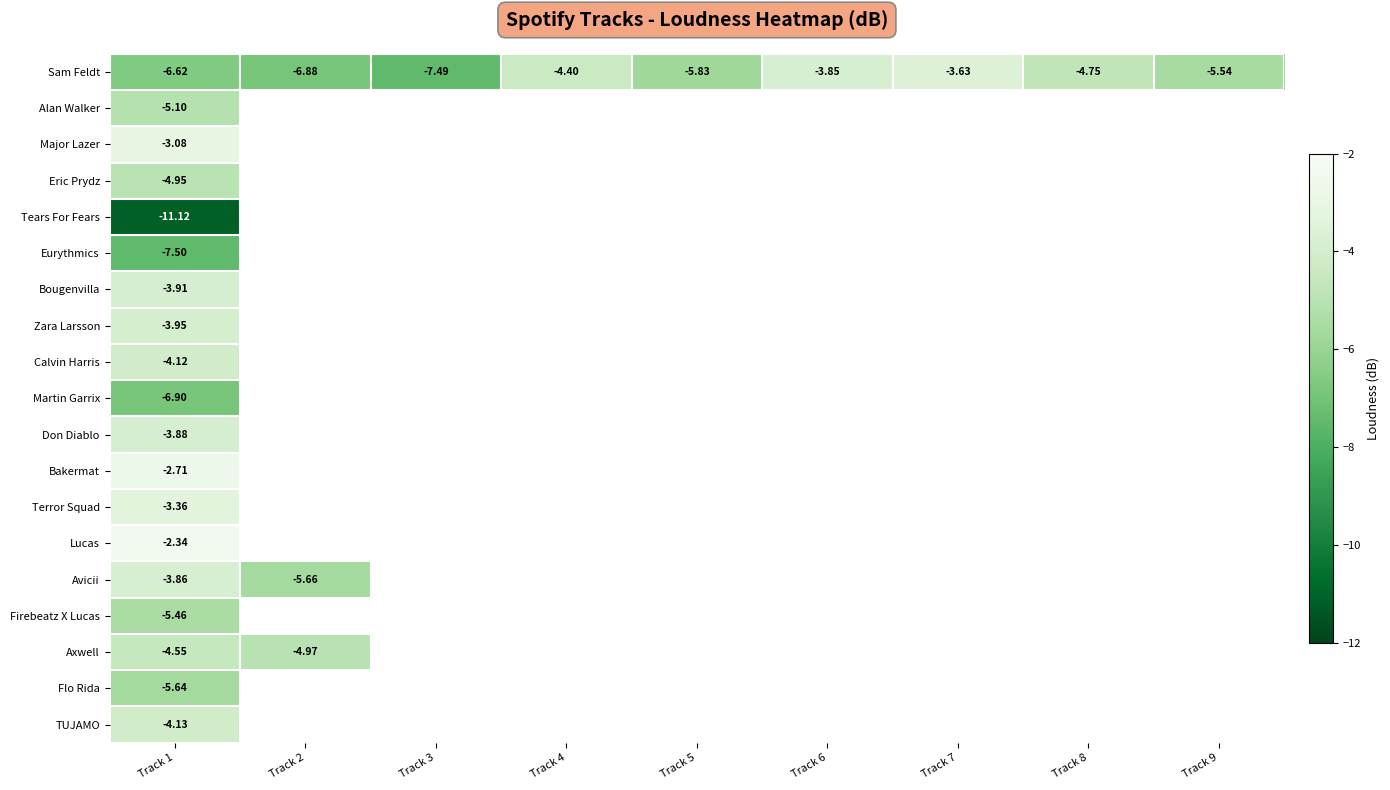

What is the highest value of the Bougenvilla series?

-3.9